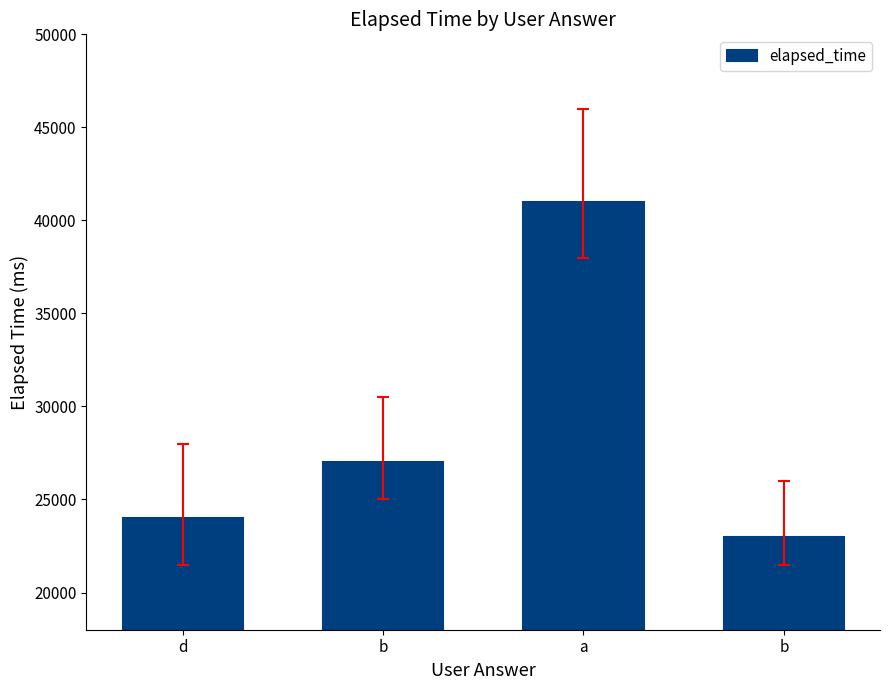

How many values are below 27000?

2